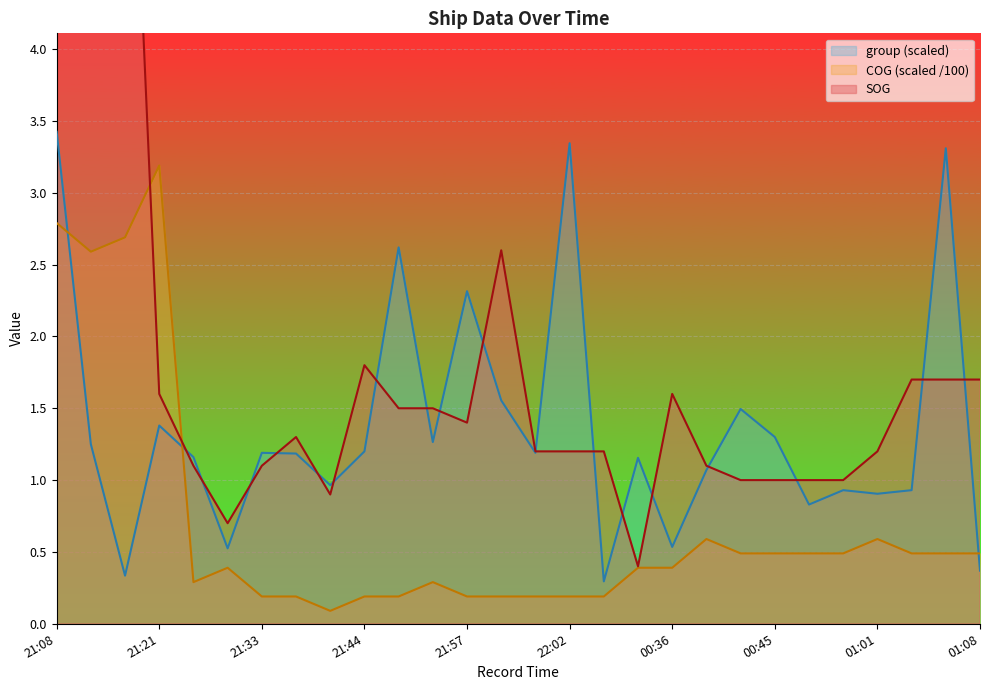

What is the difference between the maximum and minimum values in the group series?

3.1